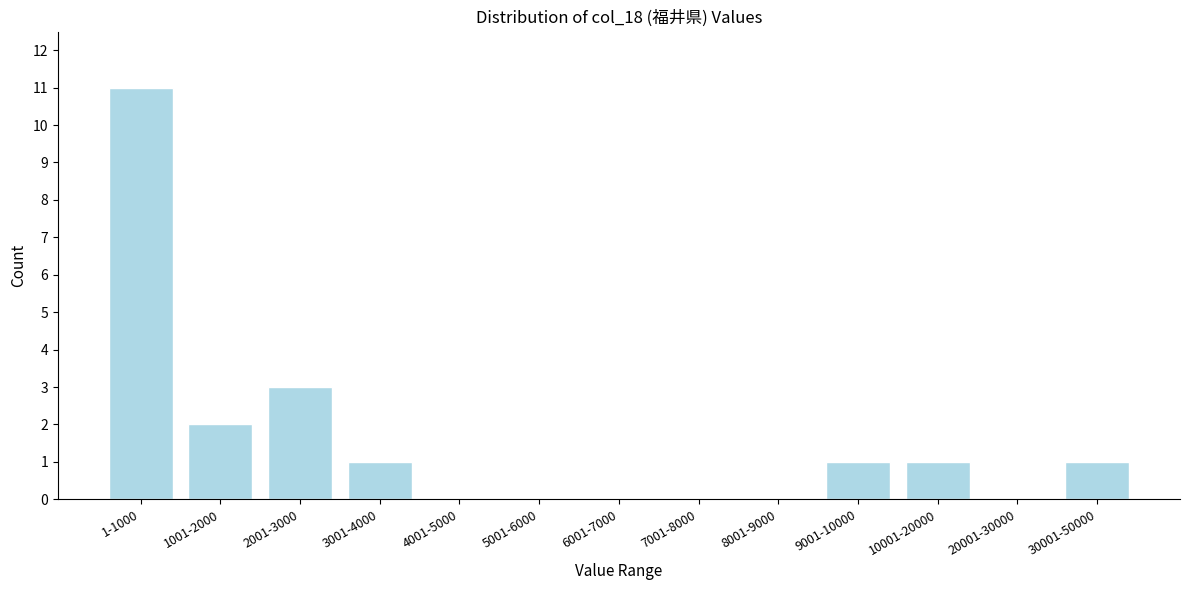

Reading left to right, extract all data points from this chart.

1-1000=11	1001-2000=2	2001-3000=3	3001-4000=1	4001-5000=0	5001-6000=0	6001-7000=0	7001-8000=0	8001-9000=0	9001-10000=1	10001-20000=1	20001-30000=0	30001-50000=1